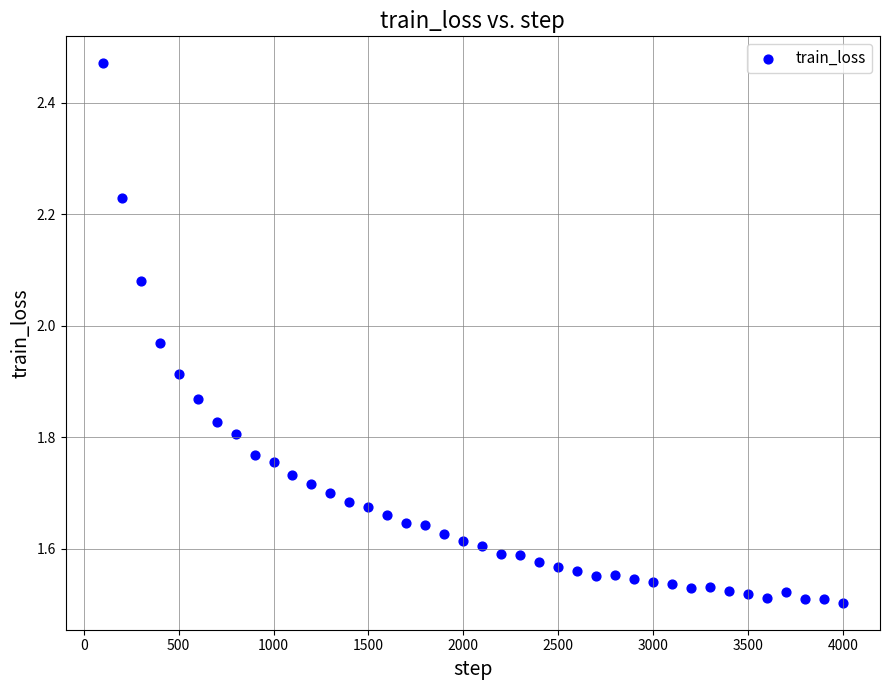

What is the range of Y values (max minus min)?

1.0